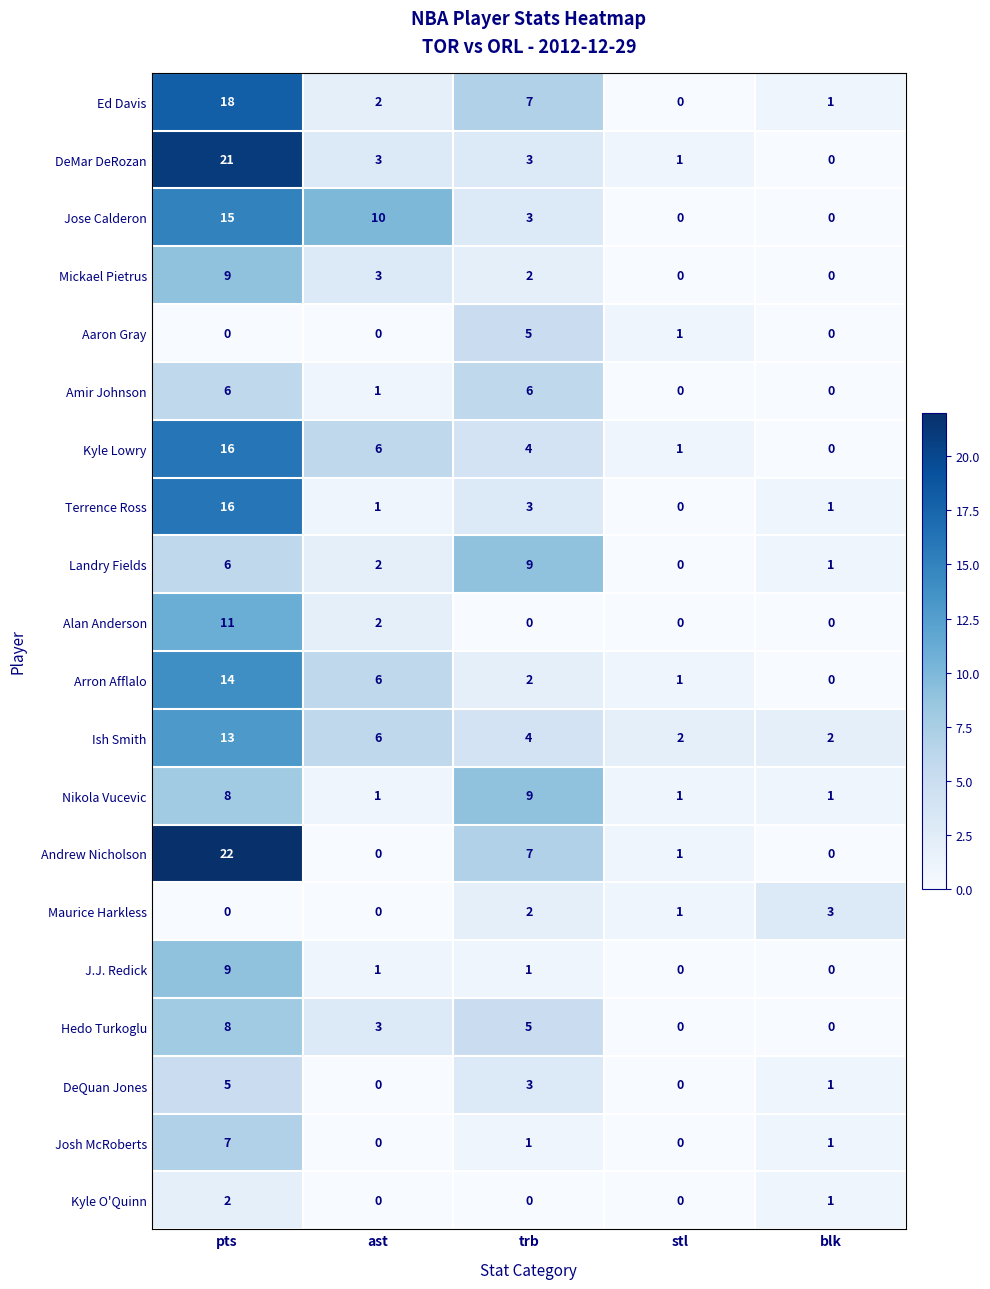

Is it true that Kyle O'Quinn equals 1 at pts?

False